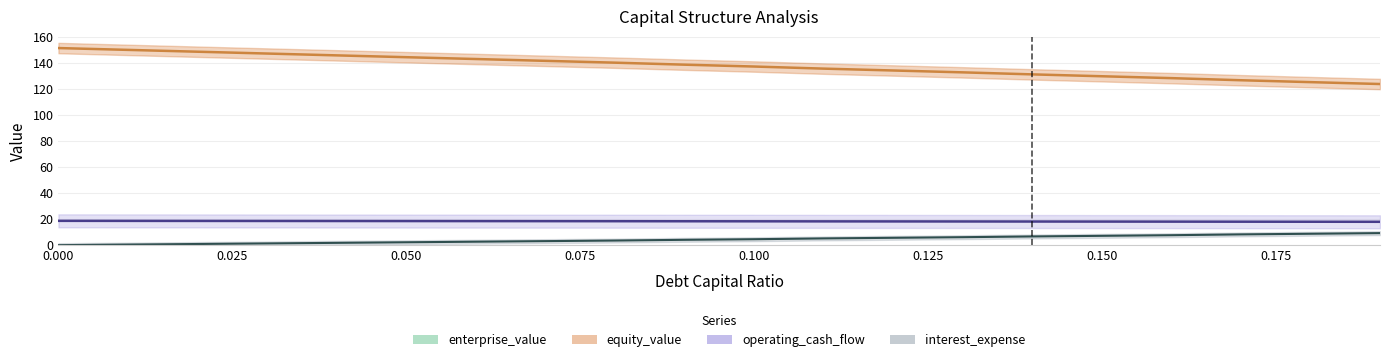

What is the difference between the maximum and second lowest values in the enterprise_value series?

14.2